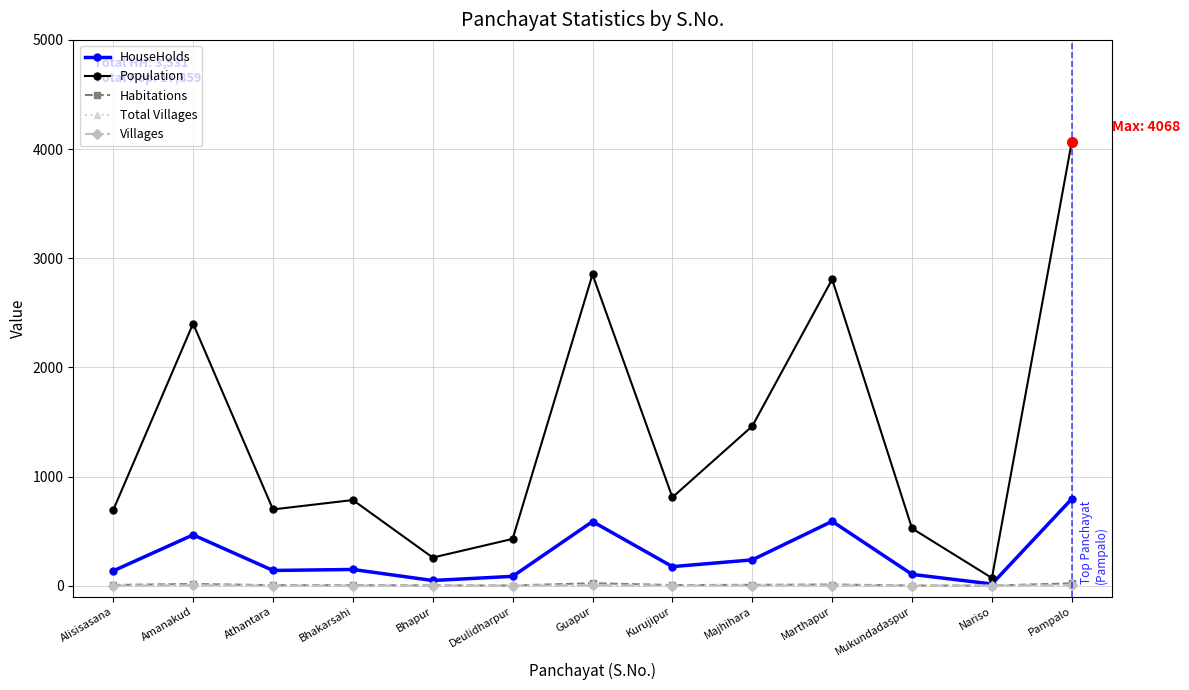

Rank the categories by Total Villages value from highest to lowest.

Amanakud, Pampalo, Guapur, Kurujipur, Majhihara, Marthapur, Alisisasana, Athantara, Bhakarsahi, Bhapur, Deulidharpur, Mukundadaspur, Nariso